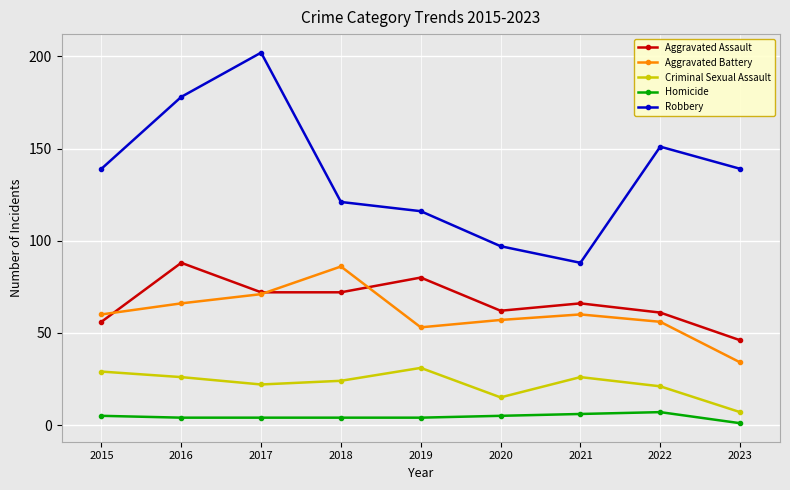

Is it true that Aggravated Battery equals 15 at 2023?

False